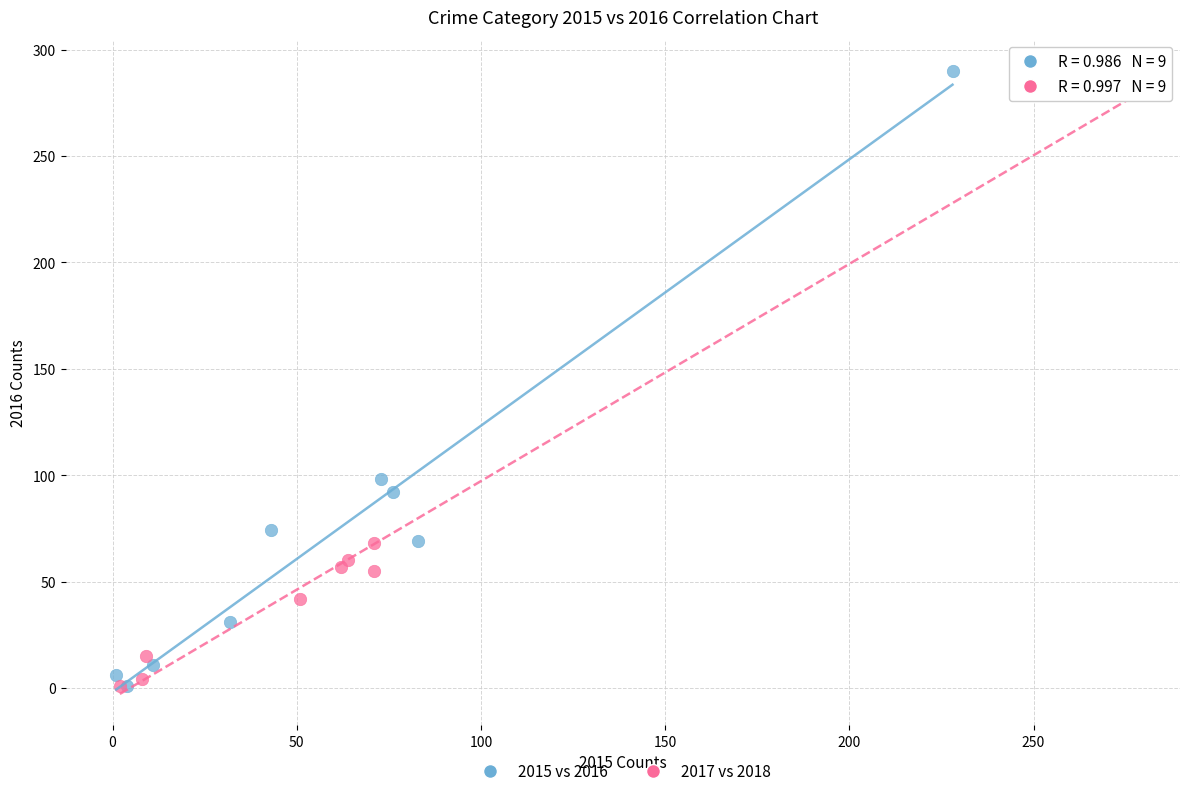

Which series has the largest Y range (max minus min)?

2015 vs 2016